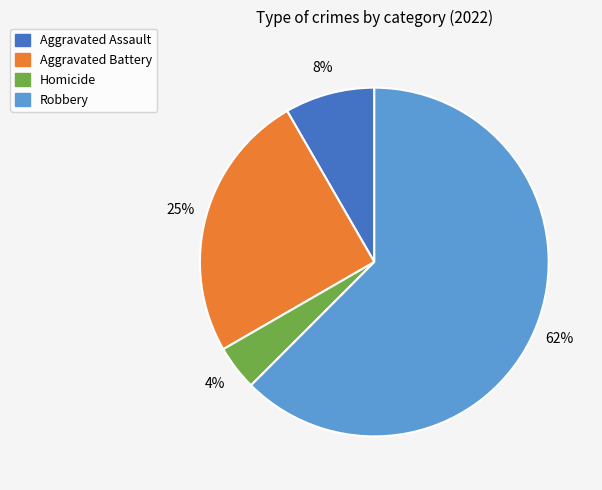

To the nearest percent, what is the average slice percentage?

25%